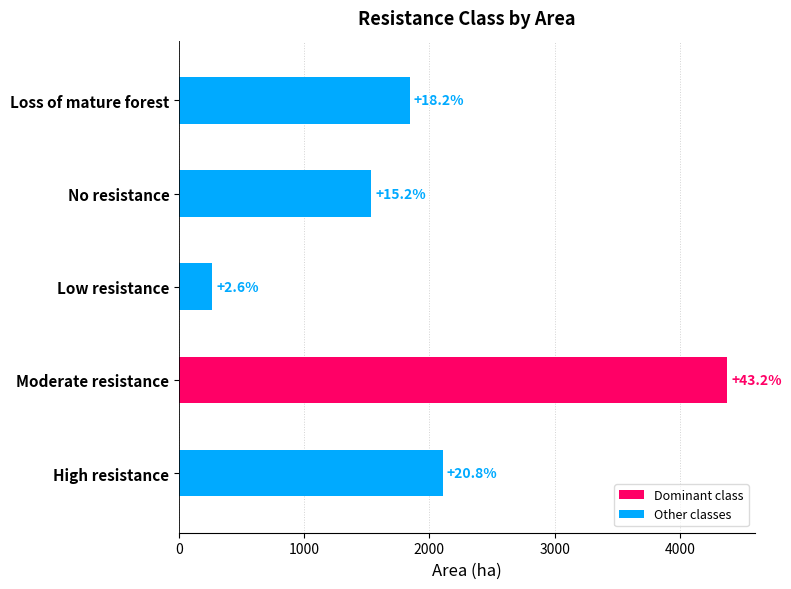

What is the approximate value at Moderate resistance?

4379.6